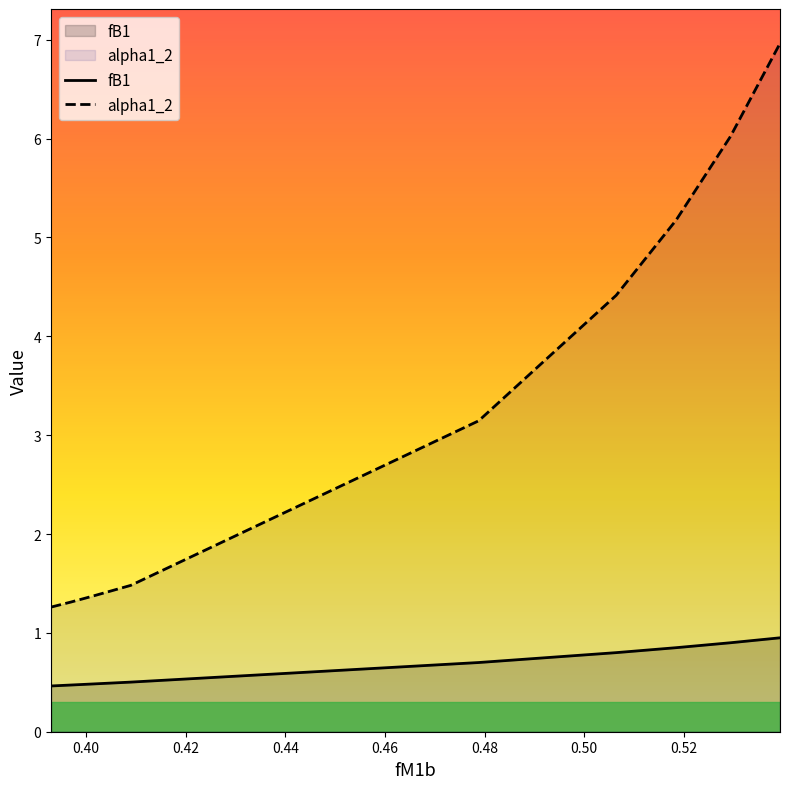

Read the fB1 value at 0.5293679010323631.

0.9